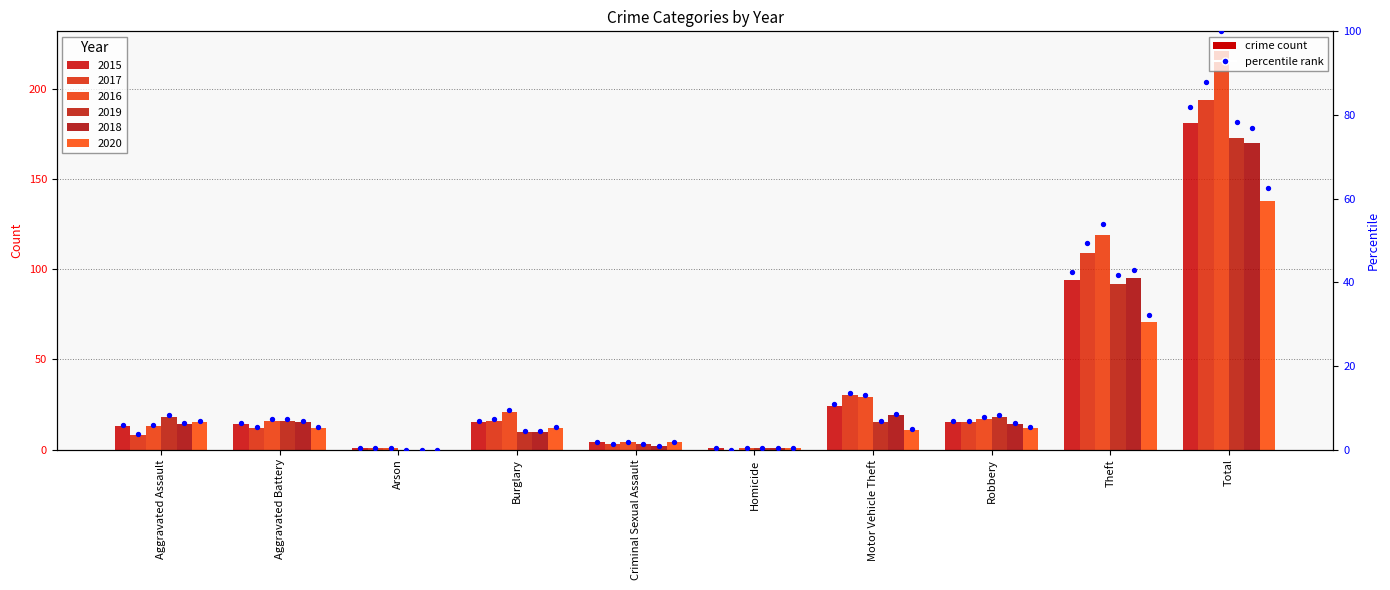

Which series contains the lowest Y value?

2017